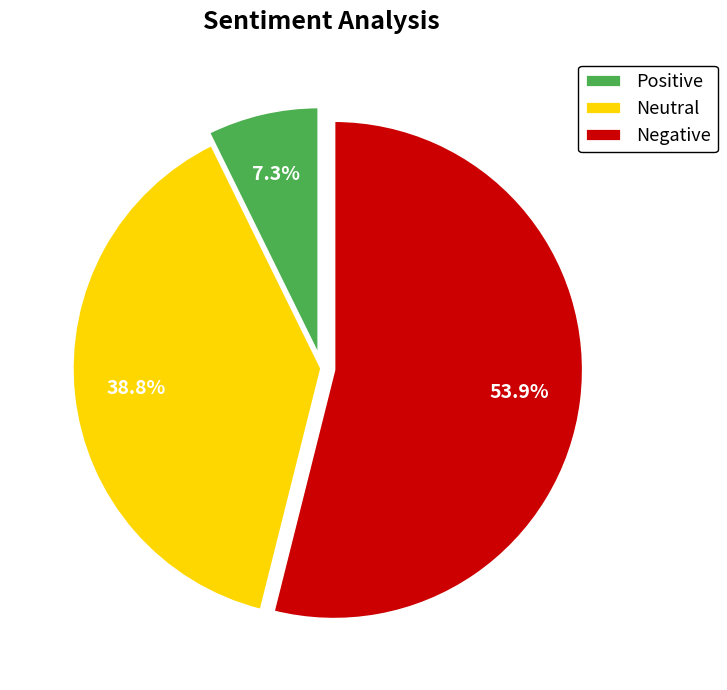

How many segments does this pie chart have?

3